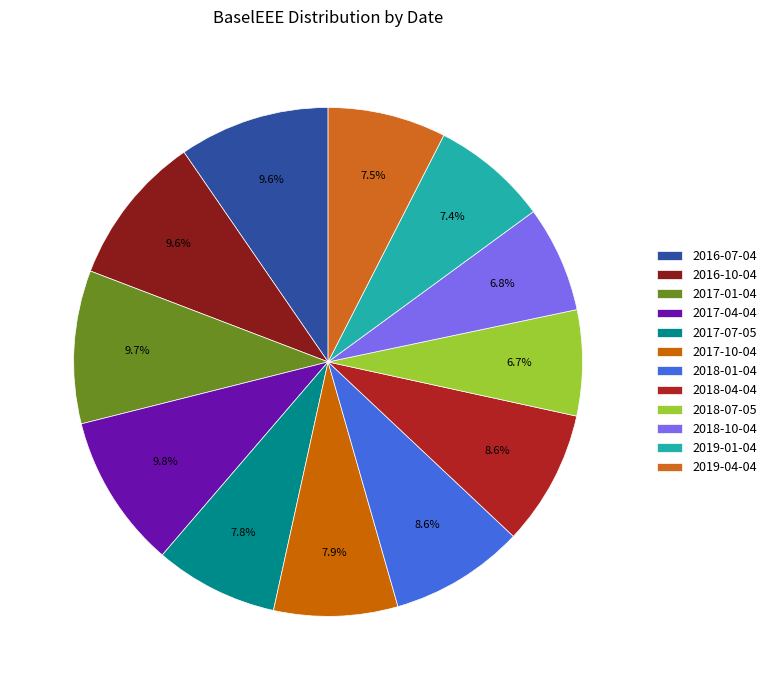

Count the number of slices in the pie.

12